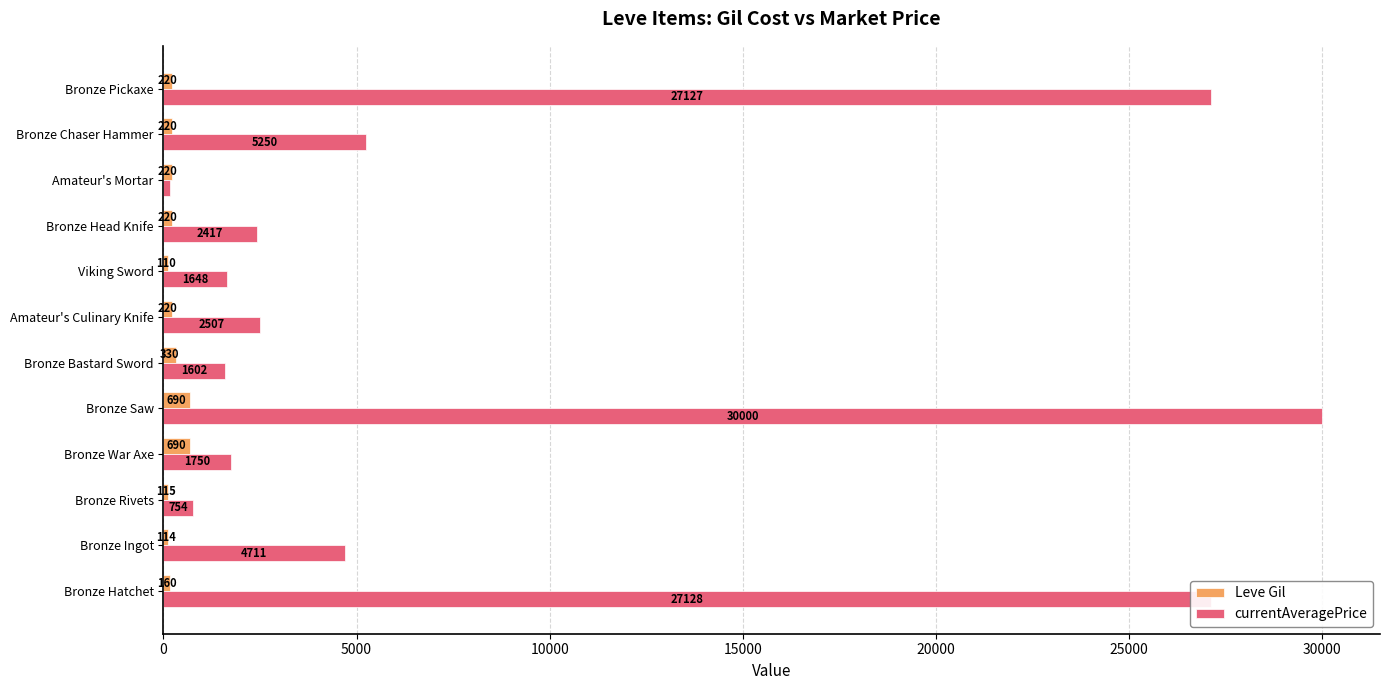

The value of currentAveragePrice at Bronze Head Knife is 2417.0. True or false?

True